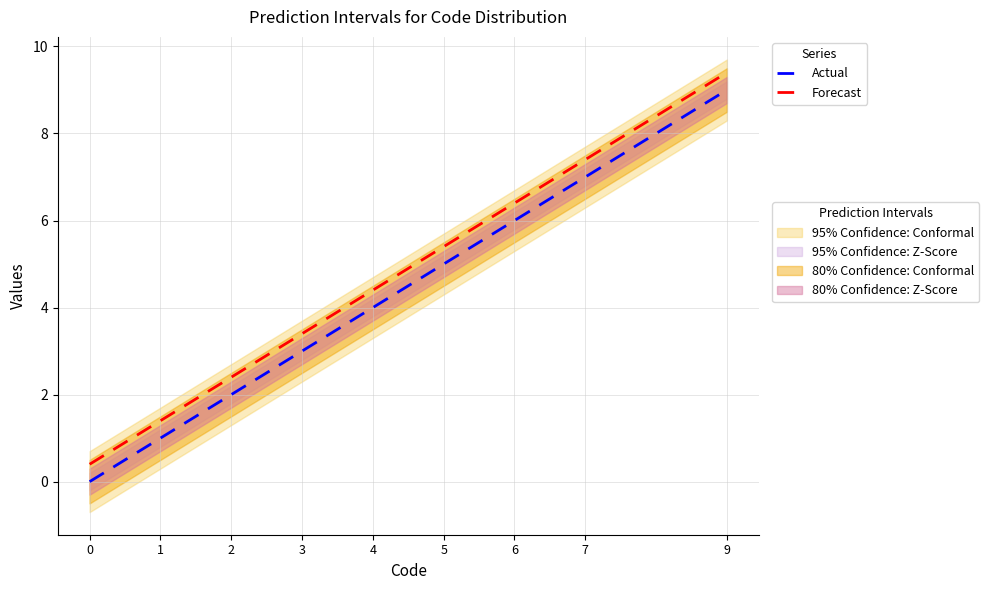

Is it true that Actual equals 1.5 at 6?

False